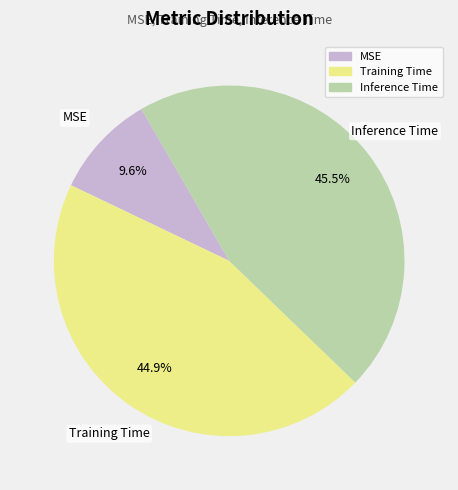

Is it true that MSE is 10% of the pie?

True